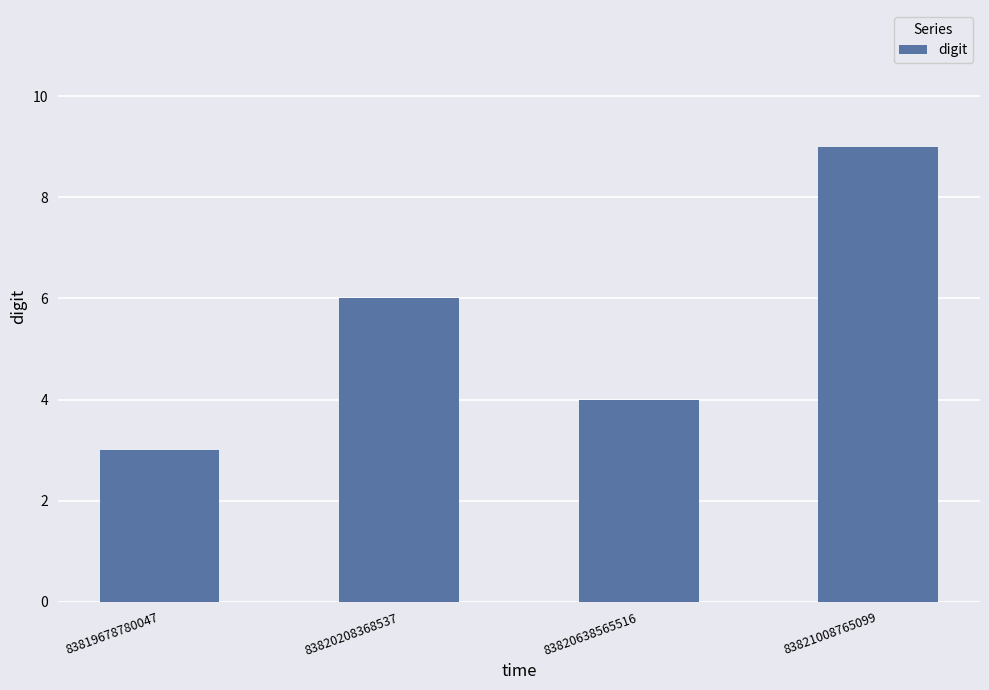

List the labels in order of value, largest first.

83821008765099, 83820208368537, 83820638565516, 83819678780047